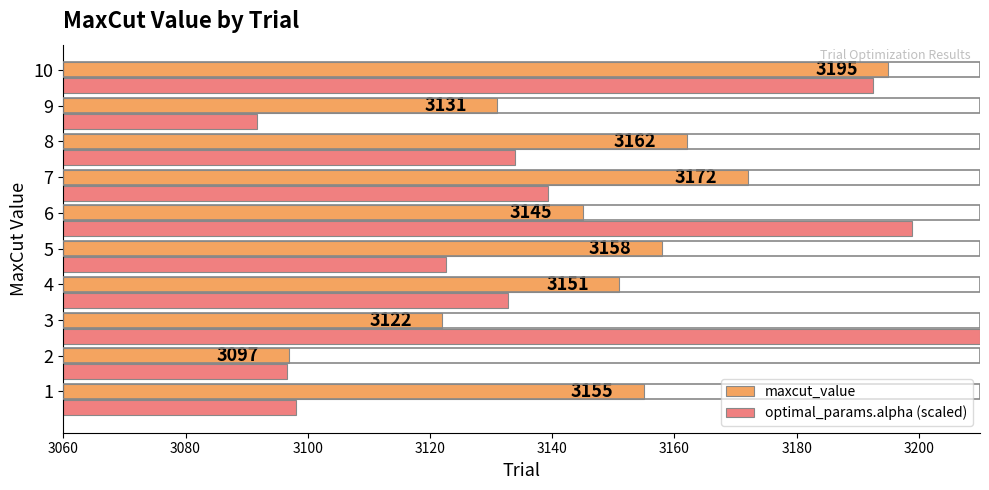

Which series has the largest range (max minus min)?

optimal_params.alpha (scaled)